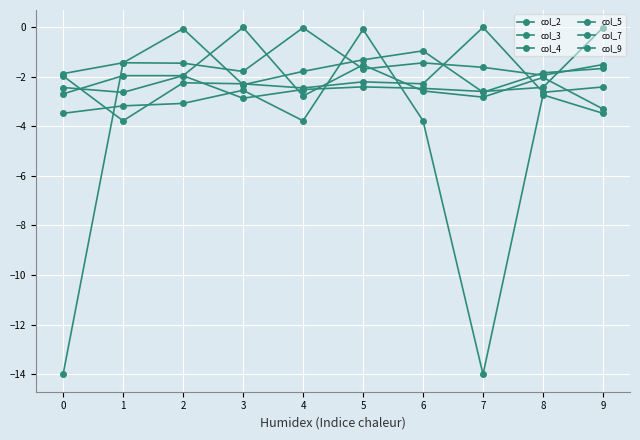

How many distinct data groups are displayed?

6